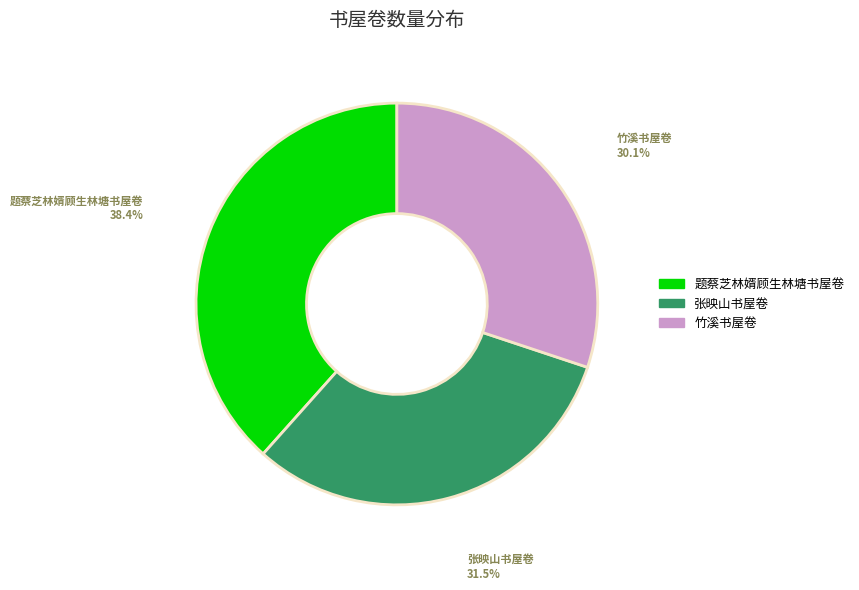

How many segments does this pie chart have?

3